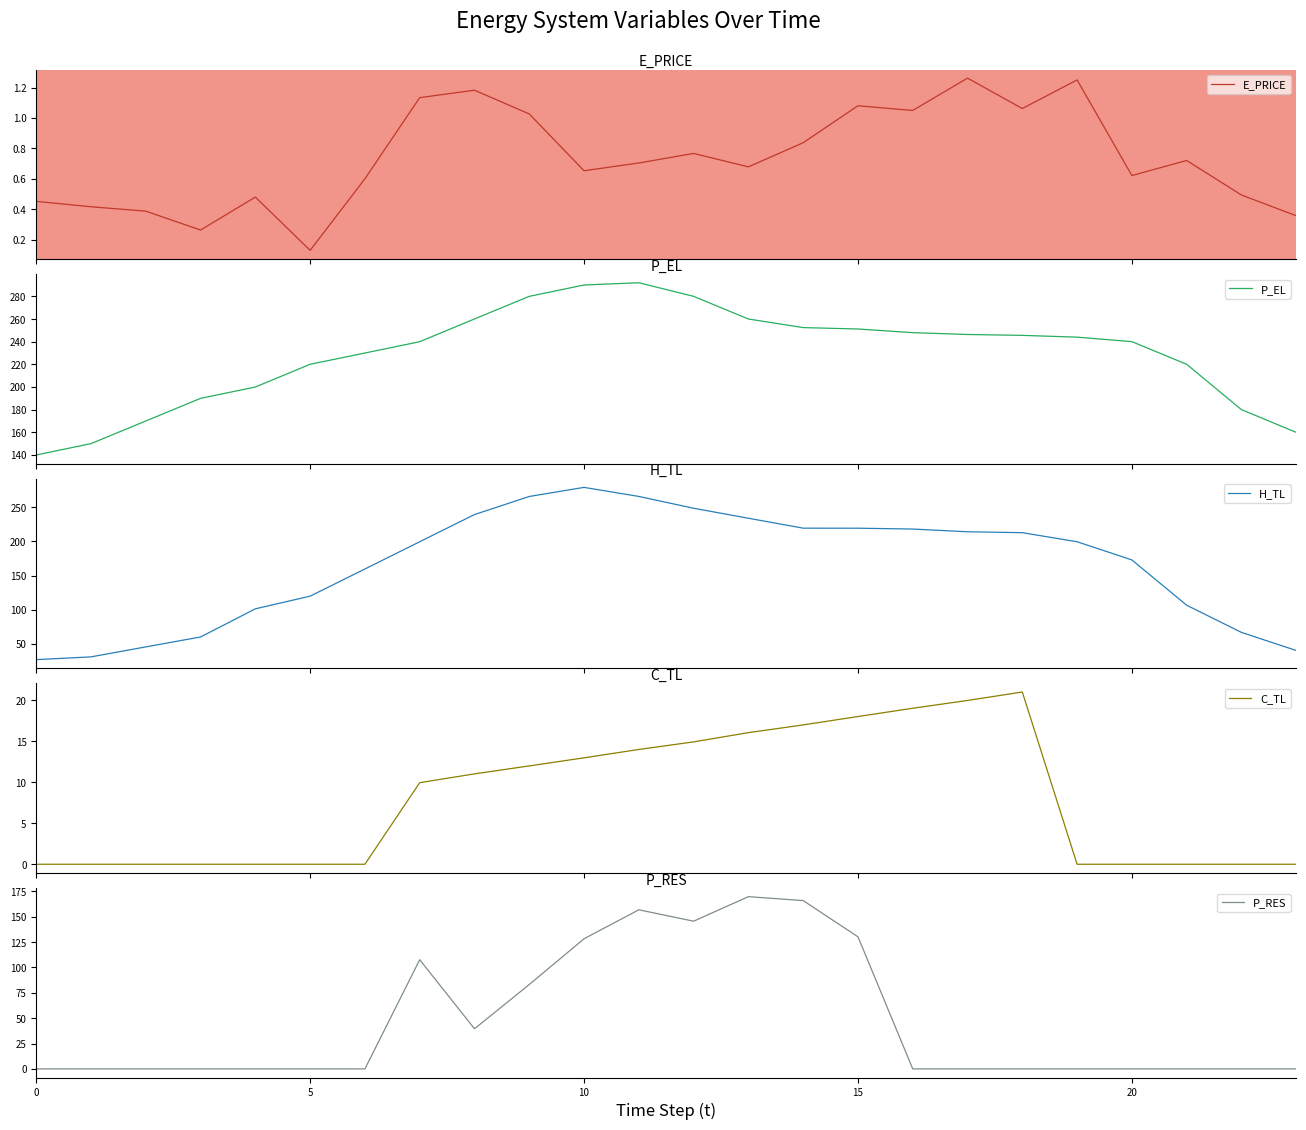

What is the label of the 3rd point from the right?

21